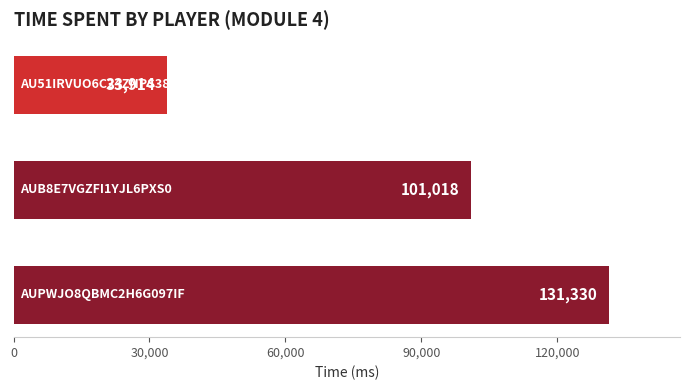

Count the values in the range 33914 to 131330.

3